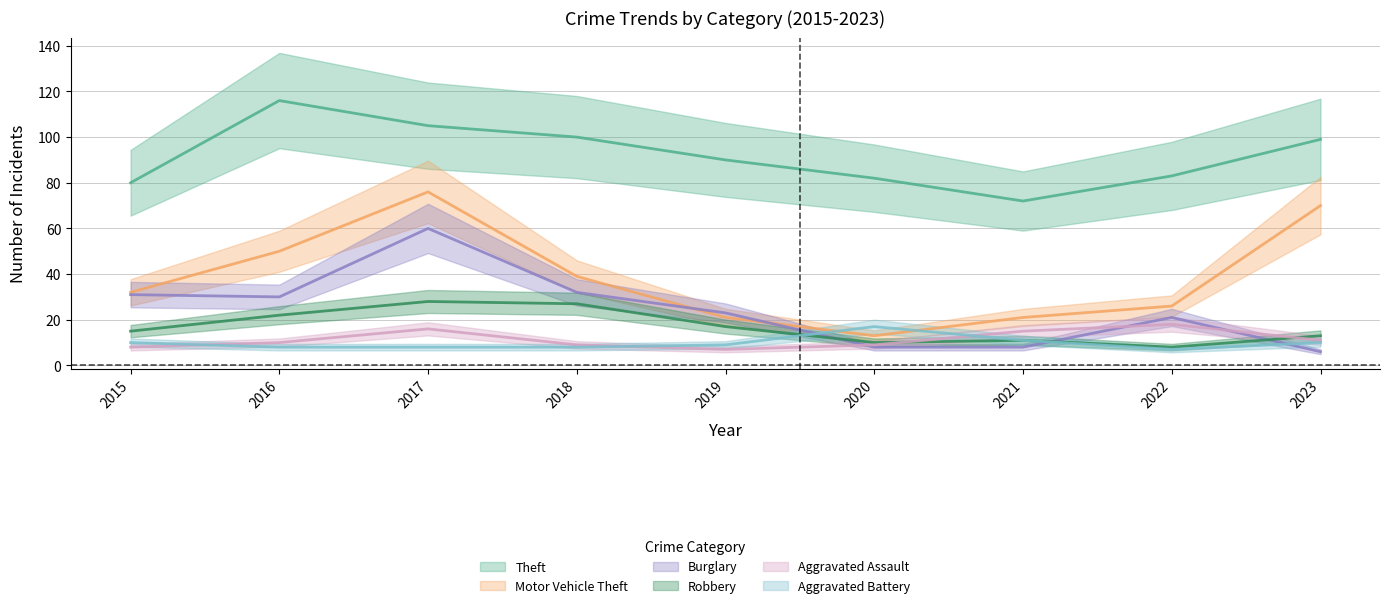

Reading left to right, transcribe all the data shown in this chart.

Theft: 80	116	105	100	90	82	72	83	99
Motor Vehicle Theft: 32	50	76	39	21	13	21	26	70
Burglary: 31	30	60	32	23	8	8	21	6
Robbery: 15	22	28	27	17	10	11	8	13
Aggravated Assault: 8	10	16	9	7	9	15	18	11
Aggravated Battery: 10	8	8	8	9	17	11	7	10